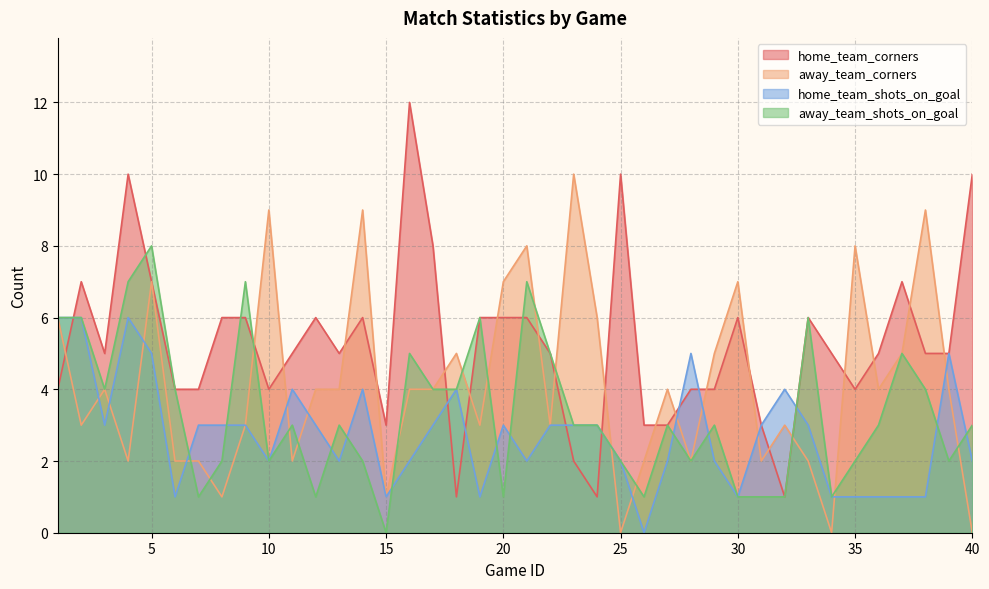

What are all the series names shown in the legend?

home_team_corners, away_team_corners, home_team_shots_on_goal, away_team_shots_on_goal